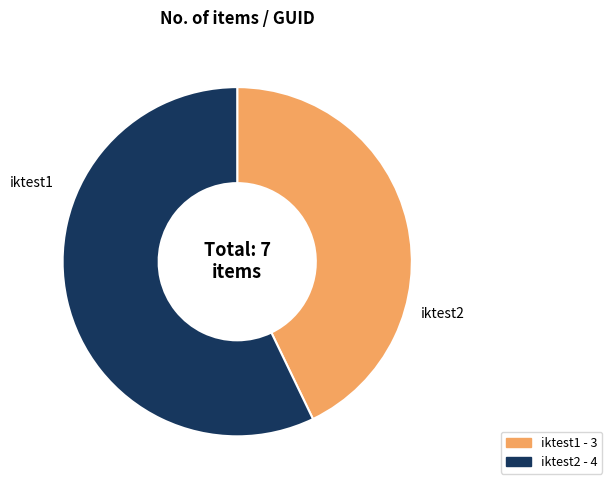

Is the sum of iktest2 and iktest1 greater than half?

Yes